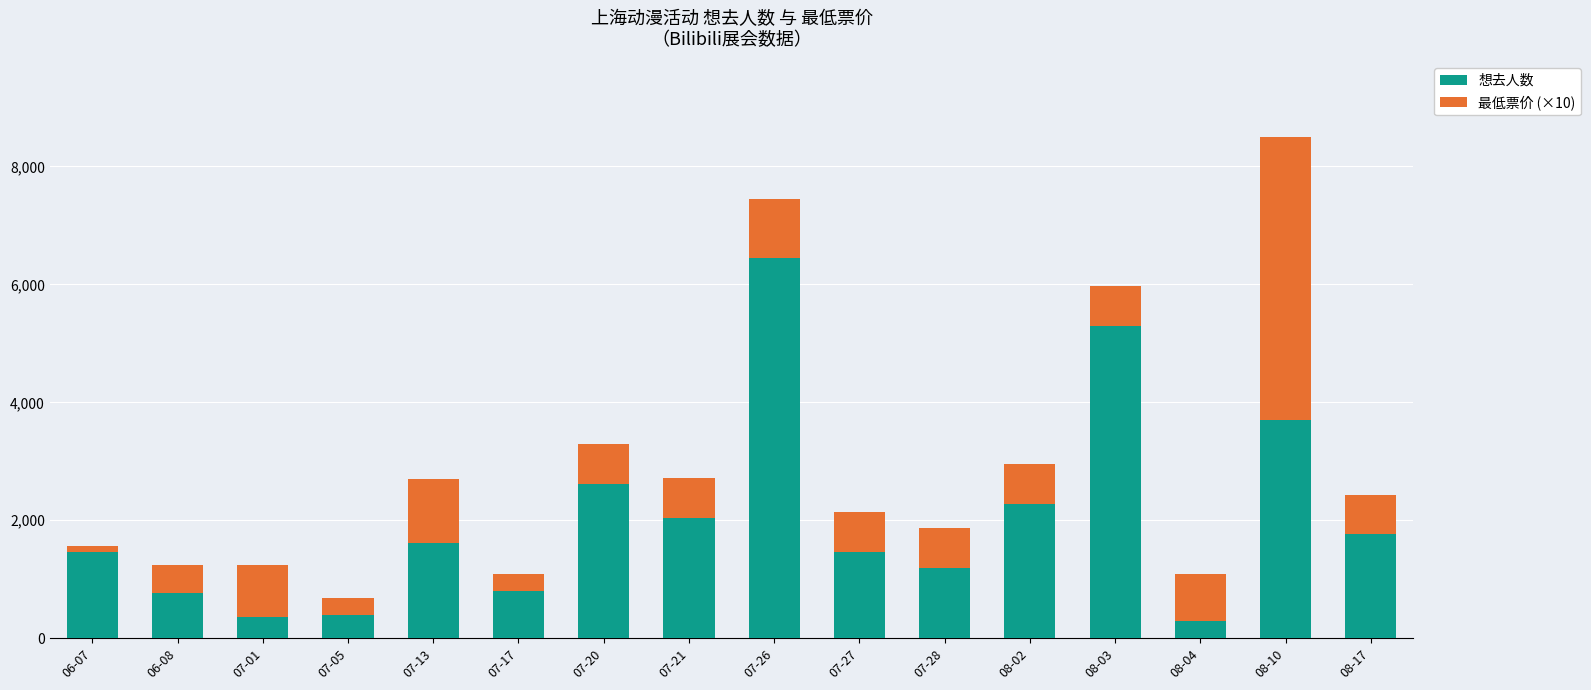

What is the minimum value for 想去人数?

284